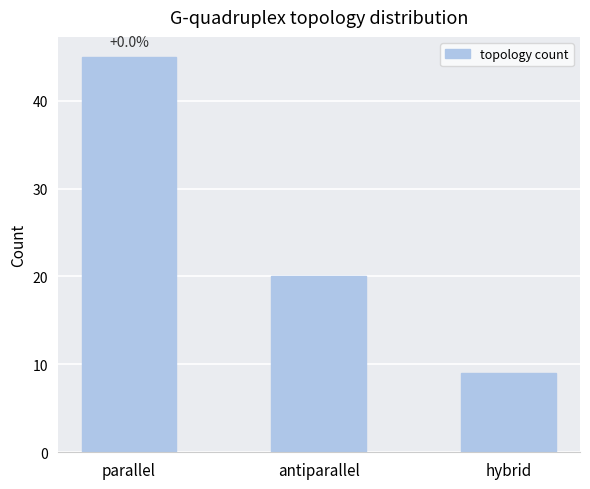

What is the smallest value displayed?

9